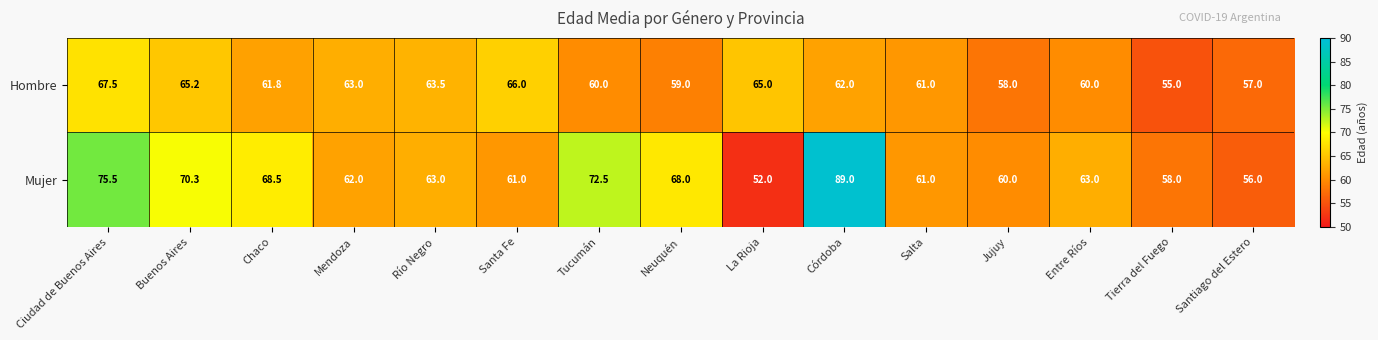

The Hombre series shows 25.8 at Río Negro. True or false?

False